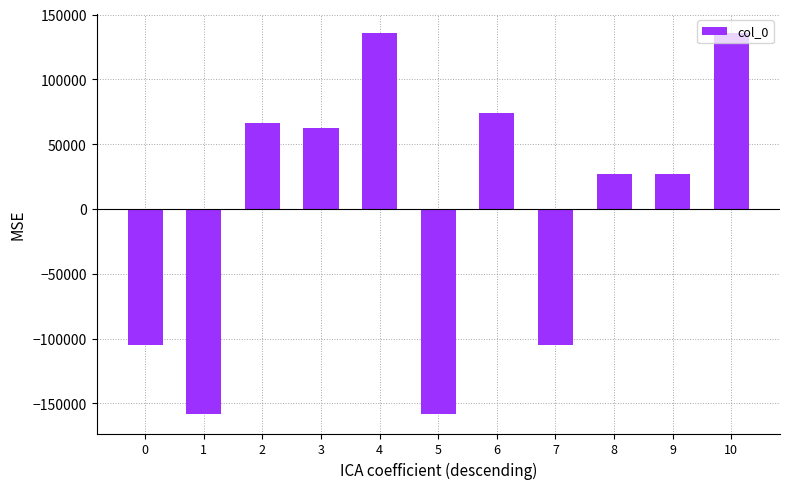

What is the change in value from 2 to 5?

-224805.0